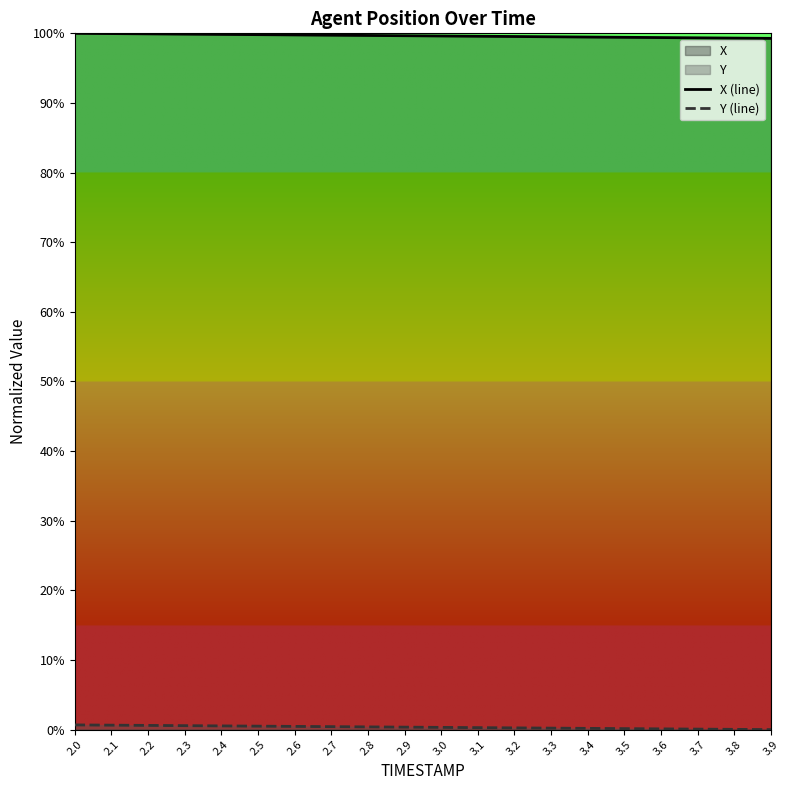

How many distinct data groups are displayed?

2